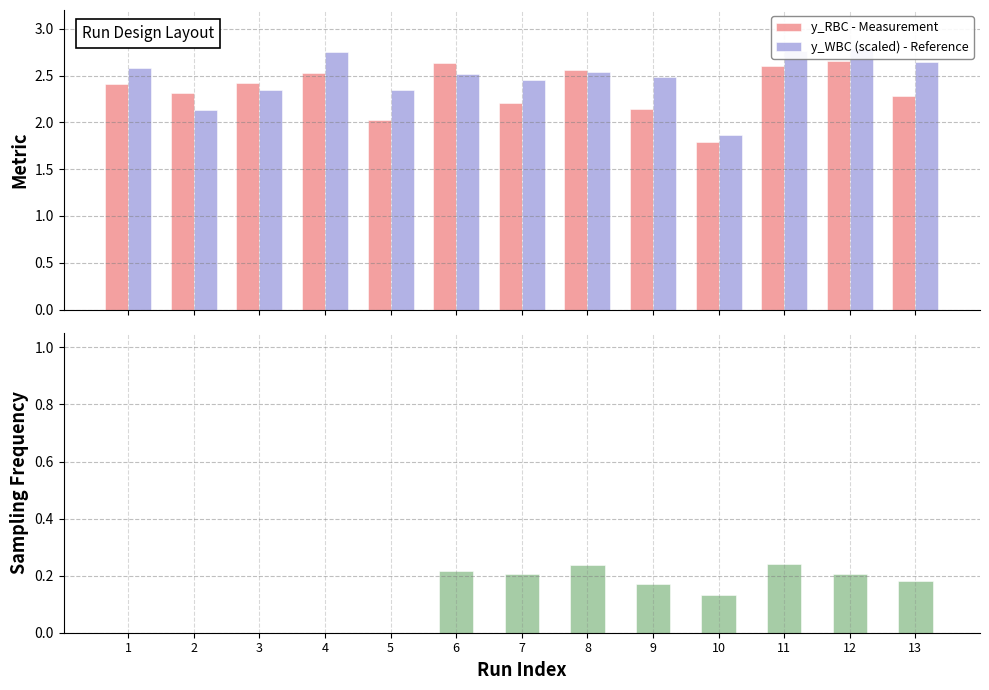

Which has a higher value, 5 or 7?

7